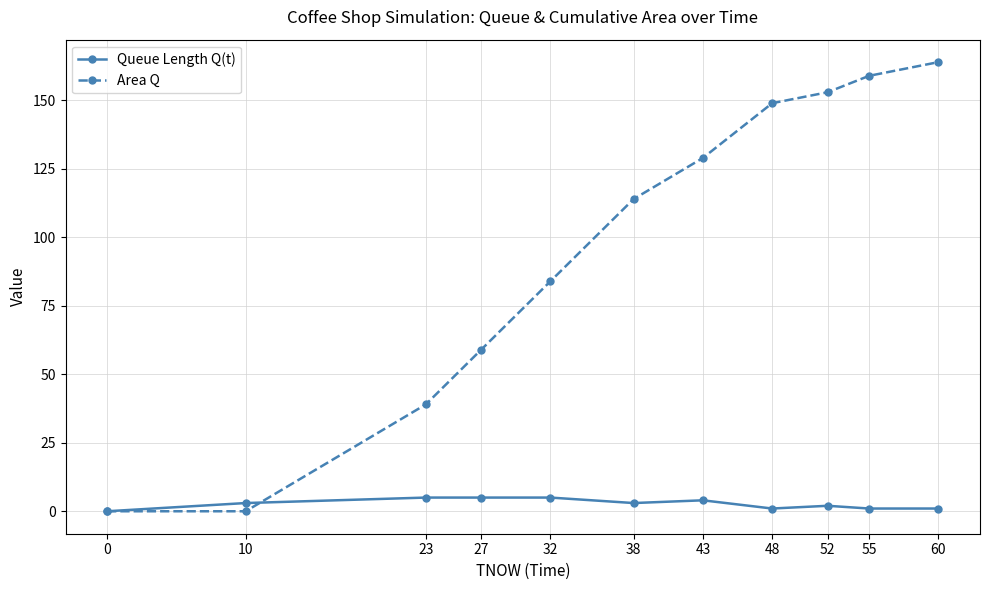

List the series in order of their overall mean, lowest first.

Queue Length Q(t), Area Q